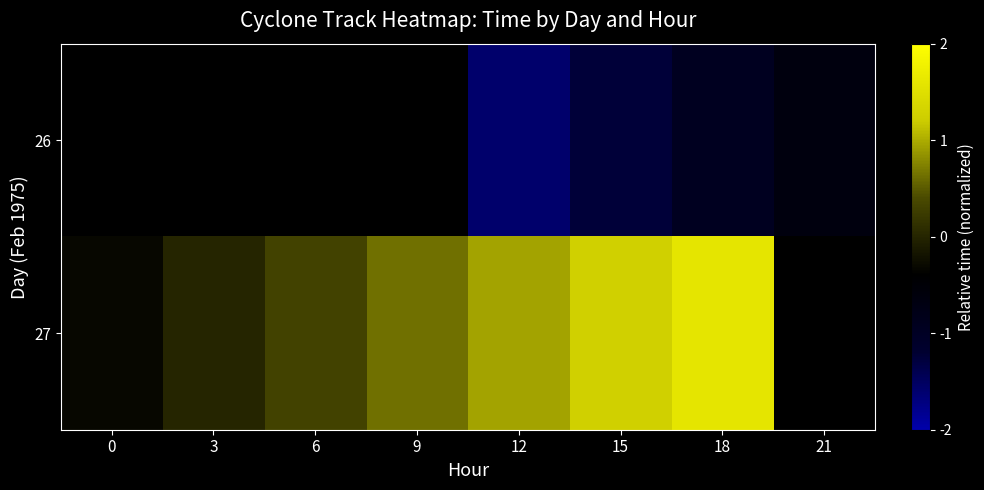

Which series has the widest spread of values?

27